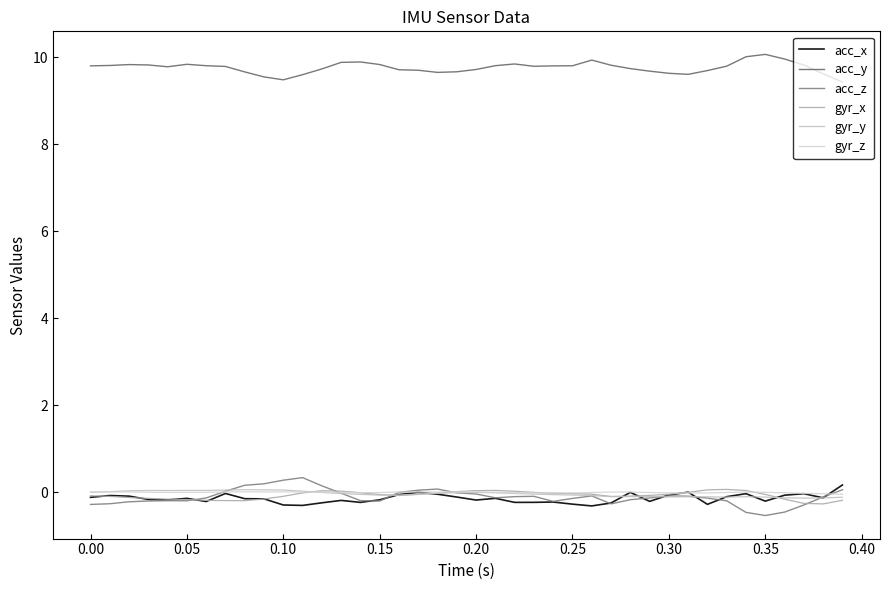

Does the chart display data point markers on the line(s)?

No